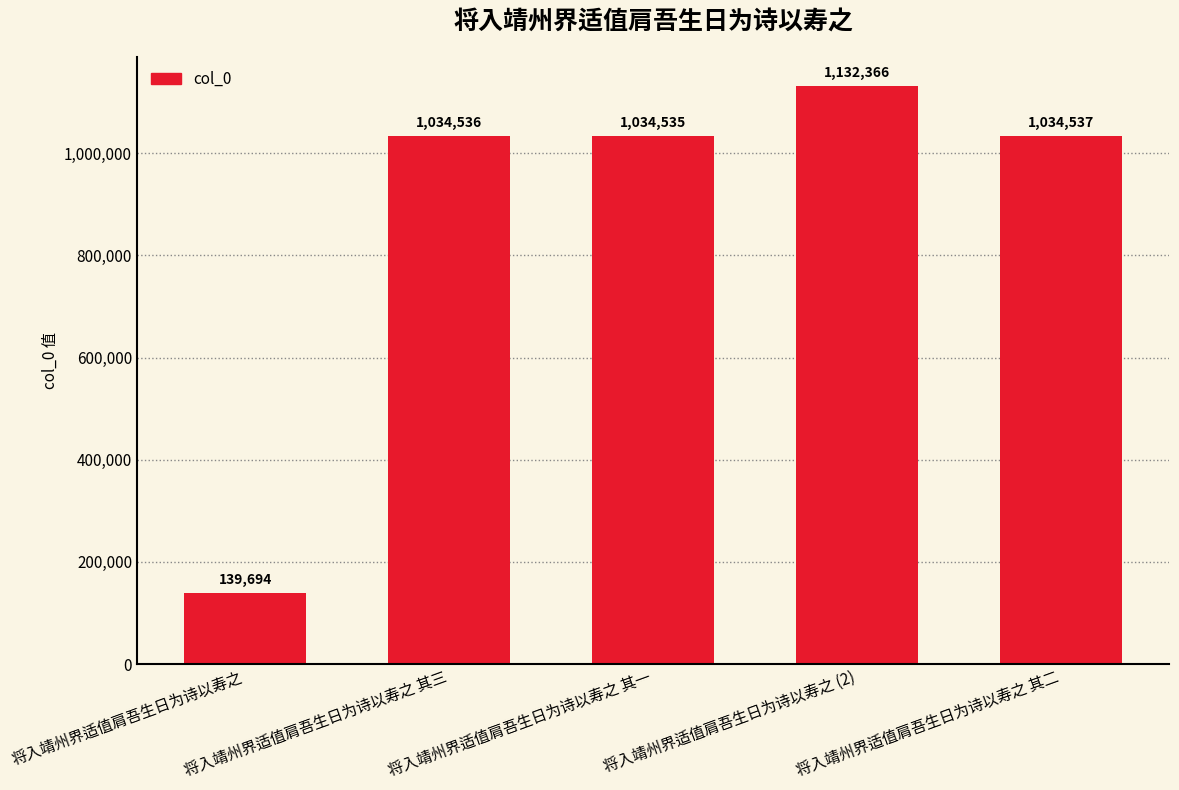

What is the difference between the values at 将入靖州界适值肩吾生日为诗以寿之 其二 and 将入靖州界适值肩吾生日为诗以寿之?

894843